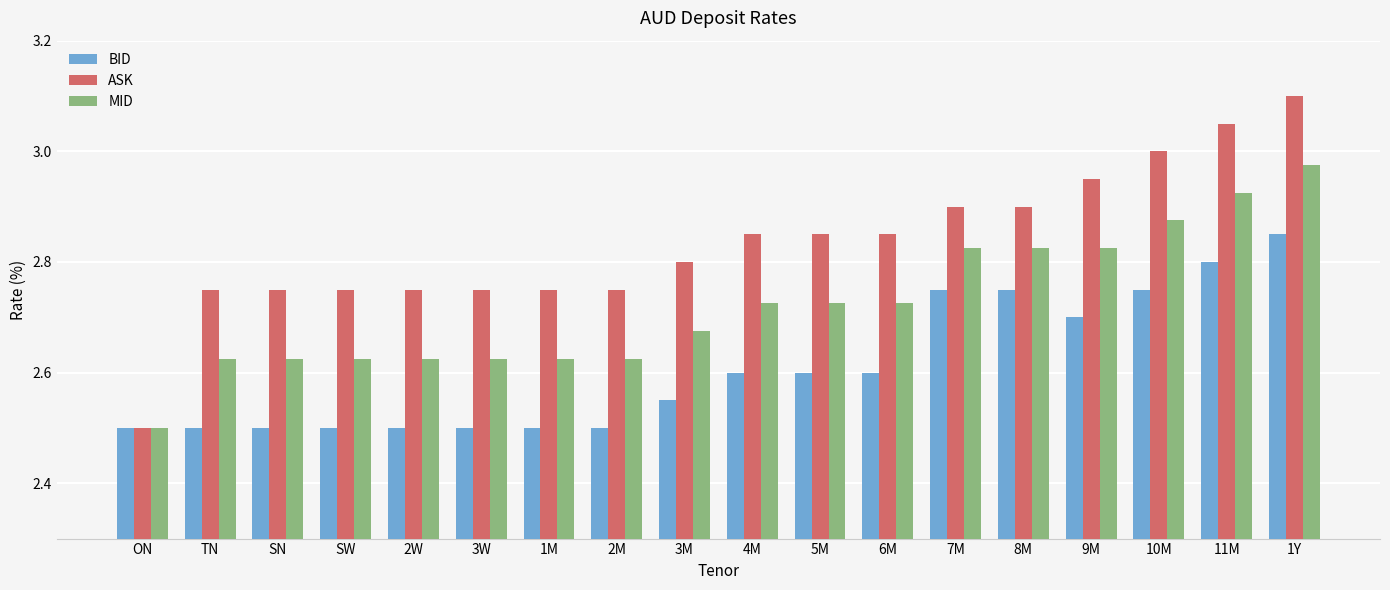

Which series has the largest range (max minus min)?

ASK